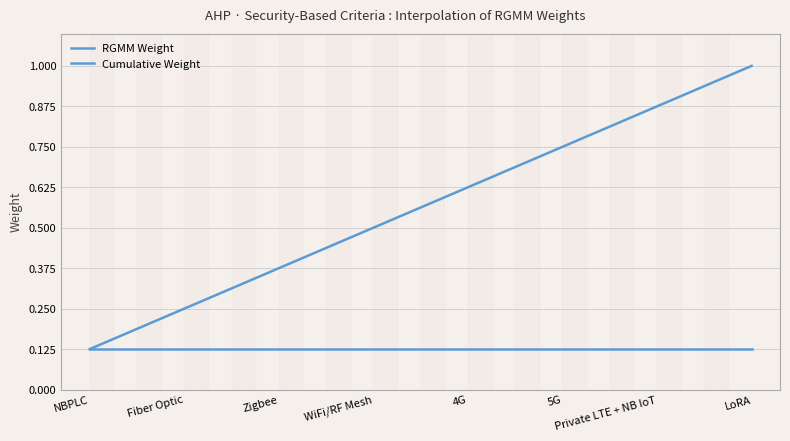

True or false: Cumulative Weight and RGMM Weight cross at least once.

False